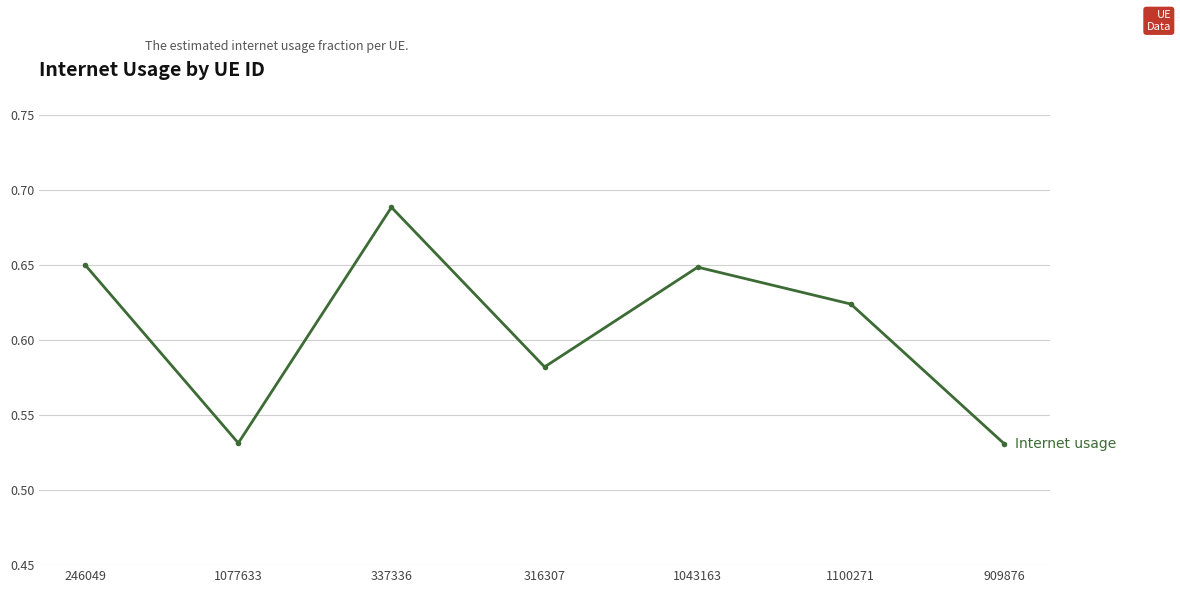

How many interior local peaks (higher than both neighbors) does the data have?

2